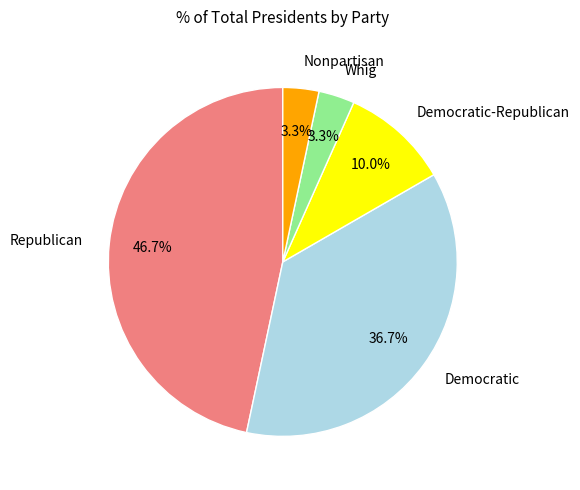

Is Nonpartisan the majority of the pie?

No